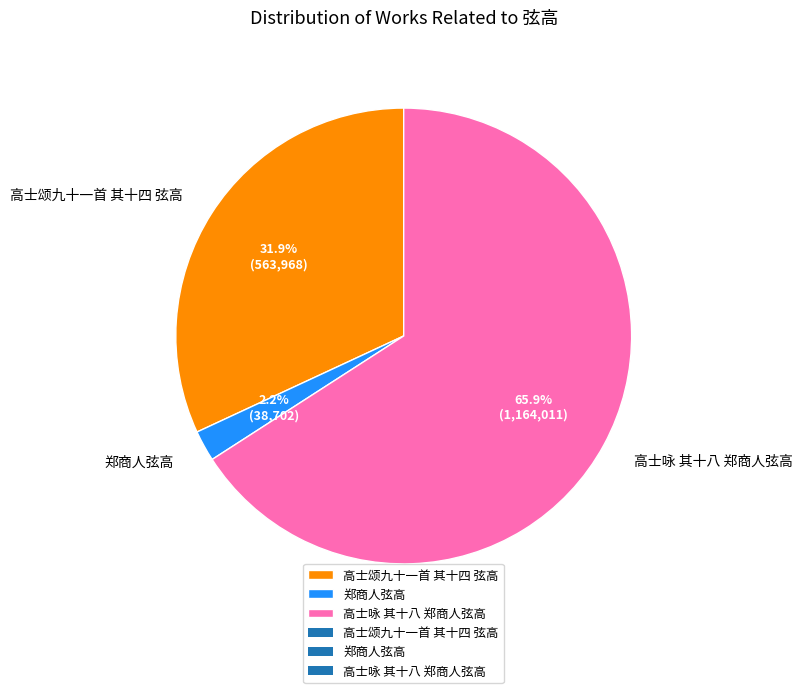

Count the number of slices in the pie.

3